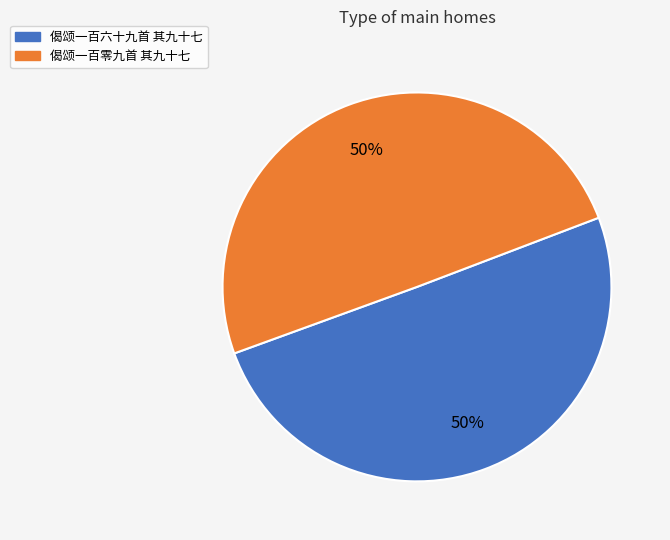

To the nearest percent, what percentage of the pie is 偈颂一百零九首 其九十七?

50%